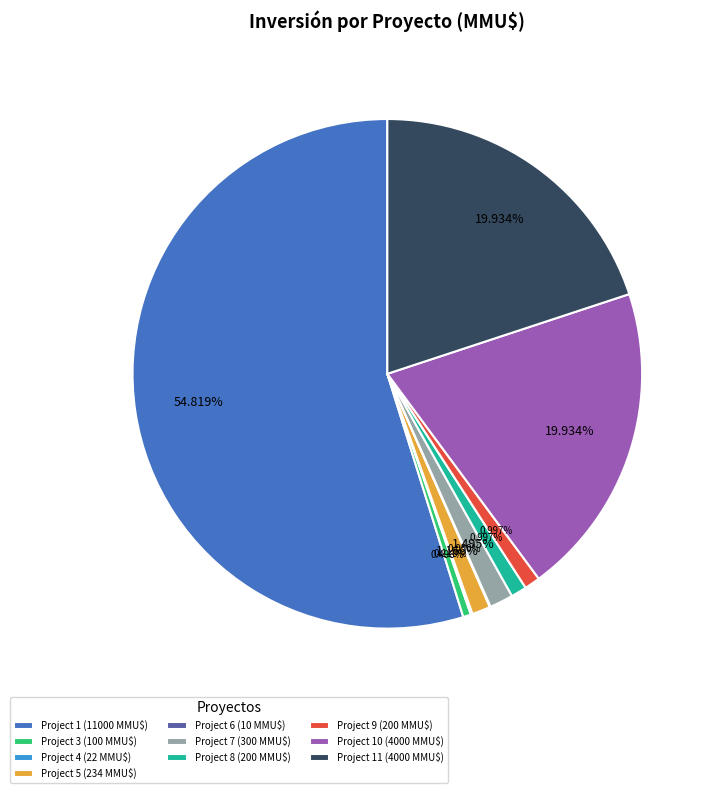

Does Project 1 (11000 MMU$) account for over 50% of the chart?

Yes